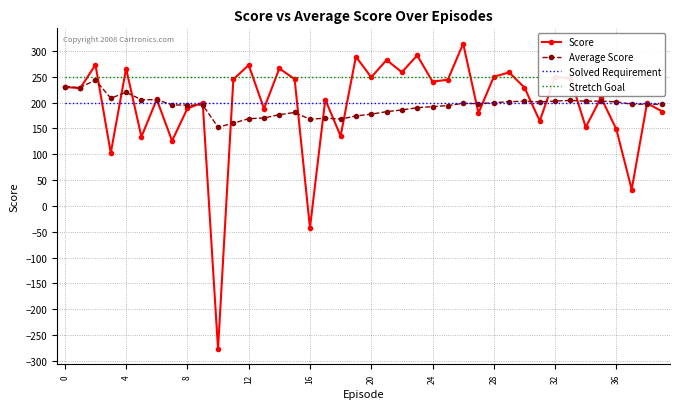

The value of Solved Requirement at 16 is 200.0. True or false?

True